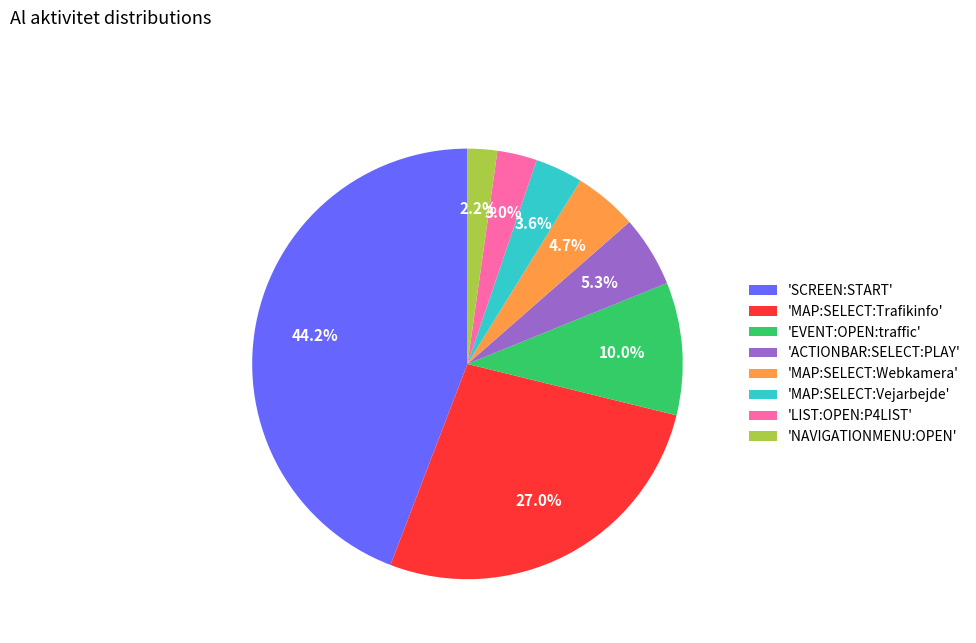

Is there a majority slice in this chart?

No